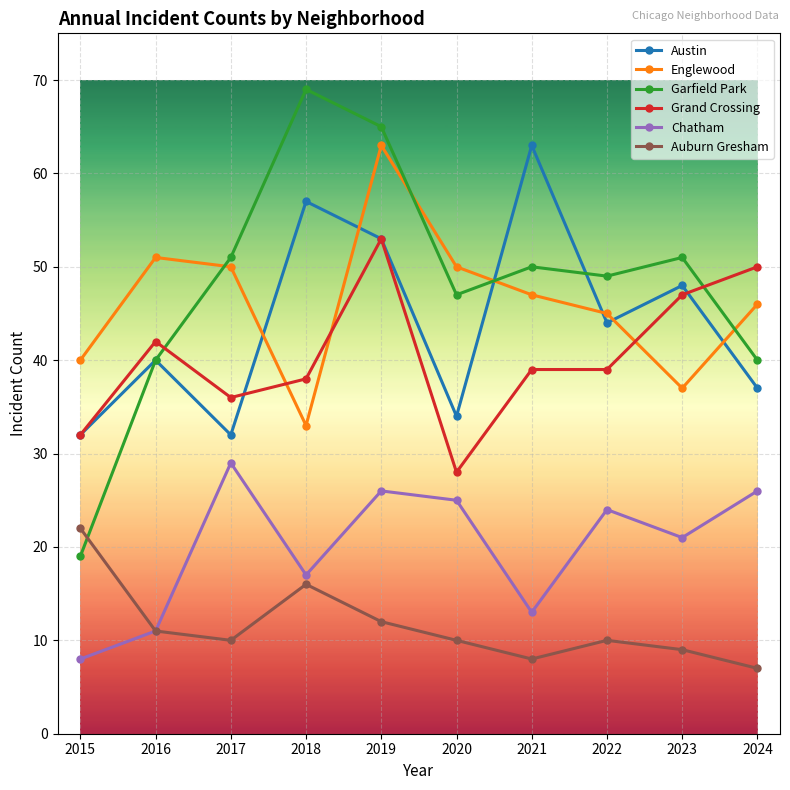

The value of Chatham at 2021 is 13. True or false?

True